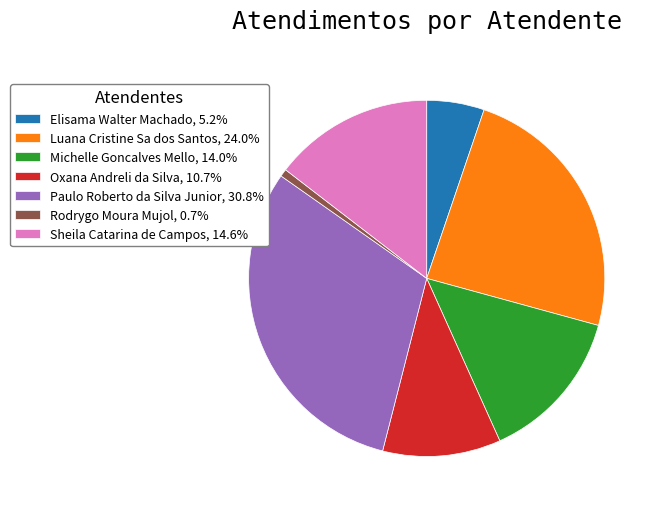

Do Rodrygo Moura Mujol, 0.7% and Luana Cristine Sa dos Santos, 24.0% together represent more than half of the pie?

No